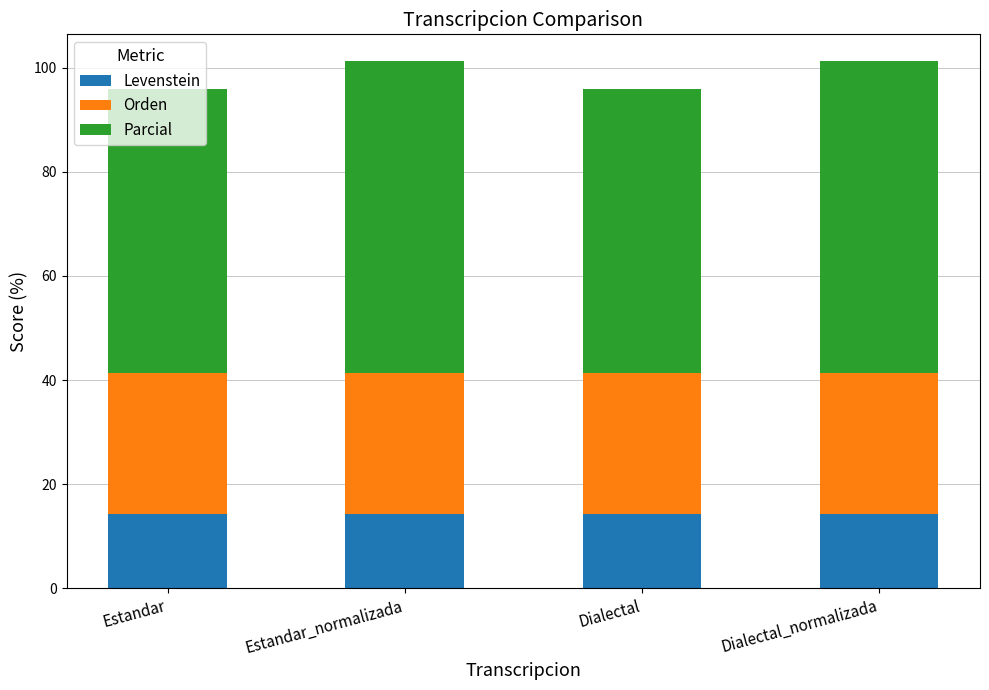

What is the total value across all series at Dialectal?

95.9